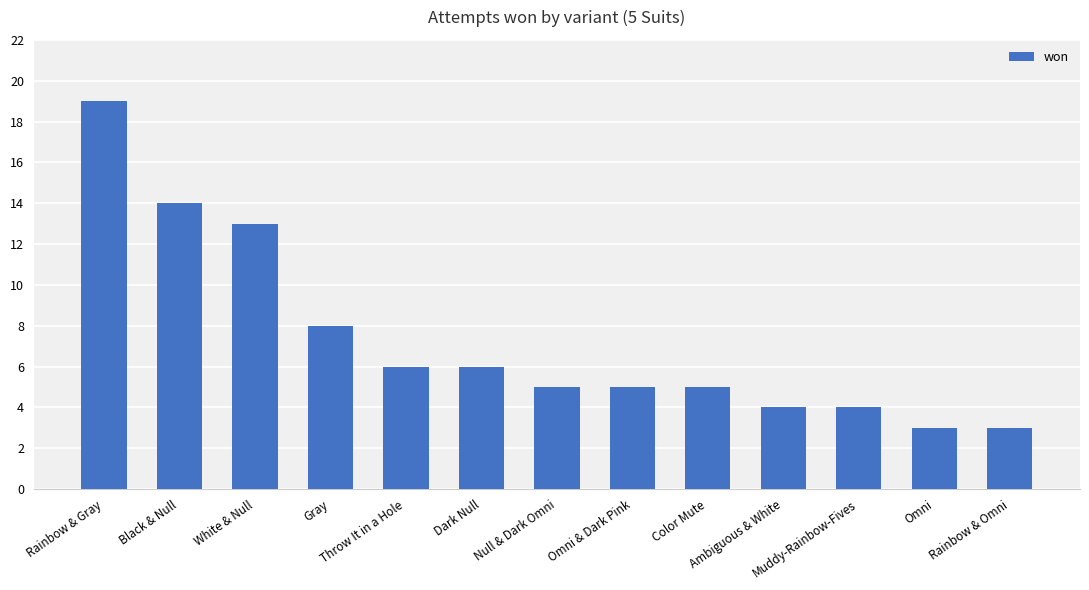

Reading left to right, what are all the values shown in this chart?

19	14	13	8	6	6	5	5	5	4	4	3	3